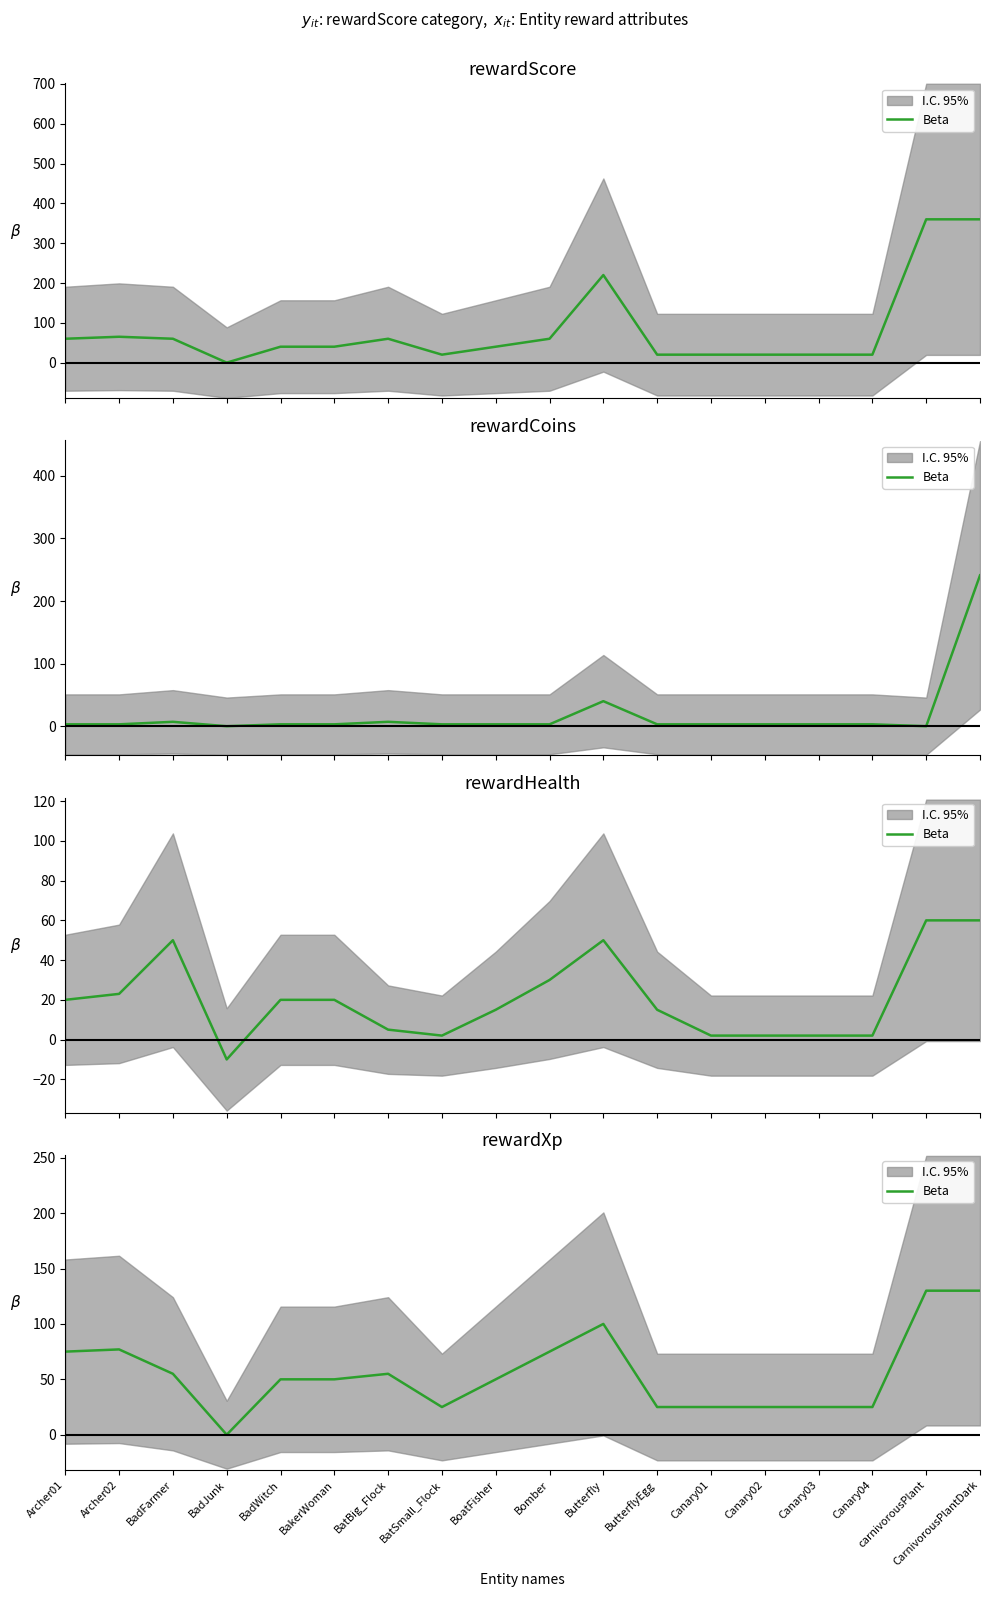

True or false: the data has more than 1 interior local peaks.

True